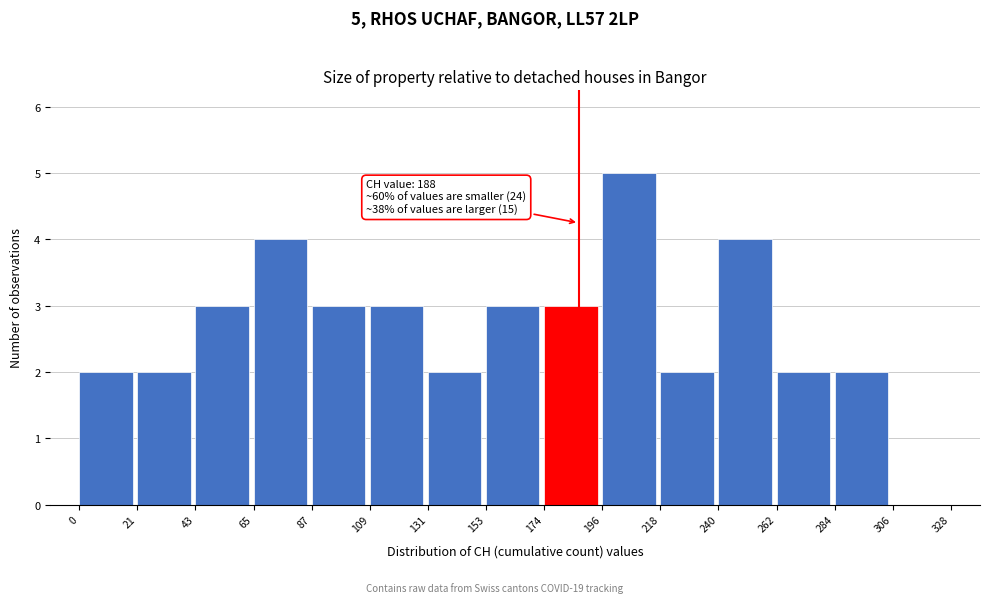

Over which range of the x-axis is the bar tallest?

196 to 218